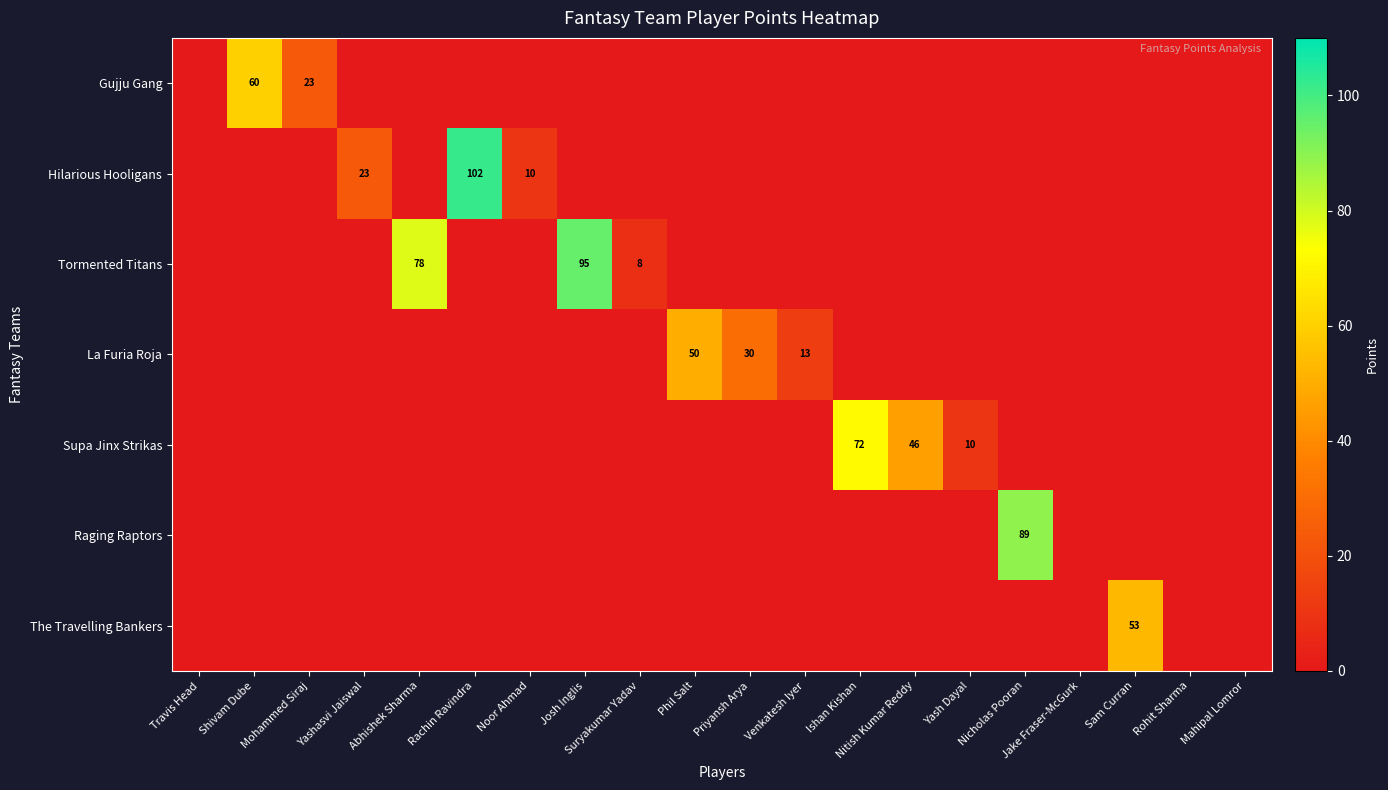

Which has a higher value, Noor Ahmad or Mohammed Siraj?

Mohammed Siraj